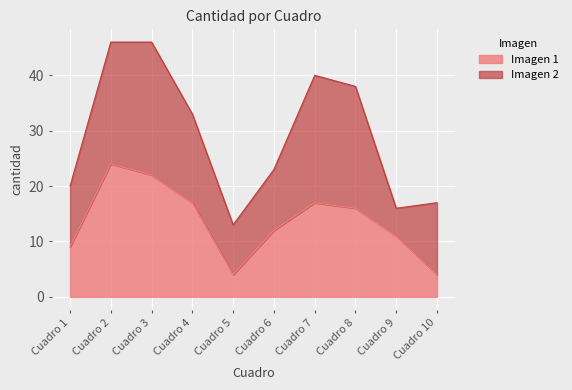

What is the maximum value shown in the chart?

24